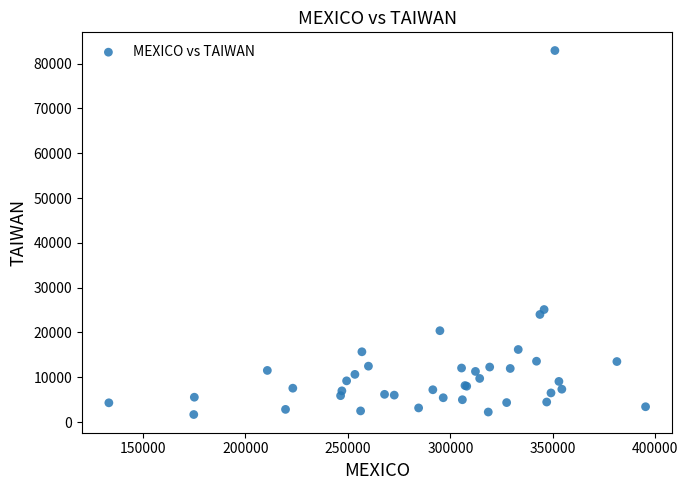

What Y value in the scatter plot is closest to 42310?

25124